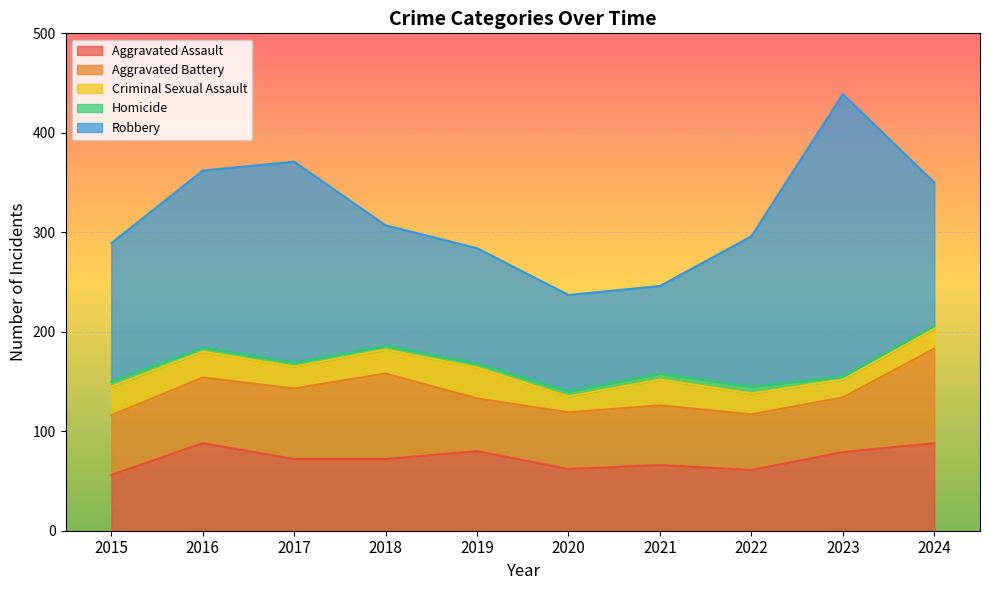

True or false: Aggravated Battery and Criminal Sexual Assault intersect in this chart.

False